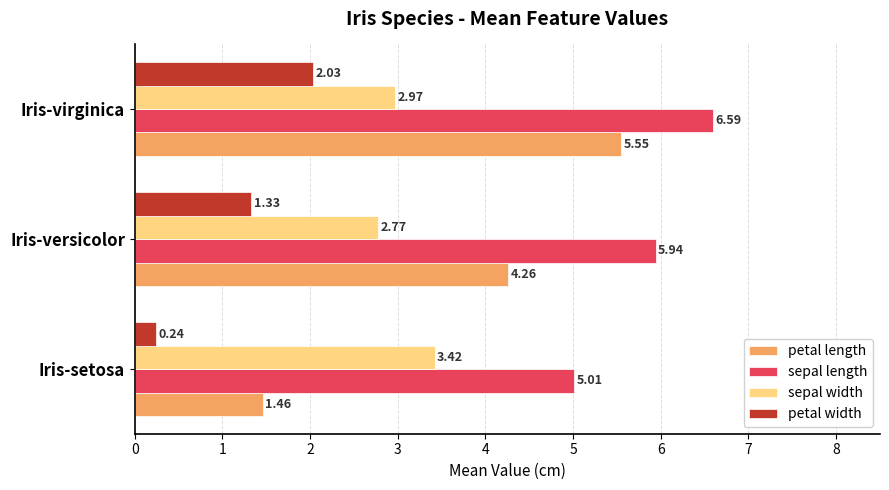

How many series are shown in this chart?

4